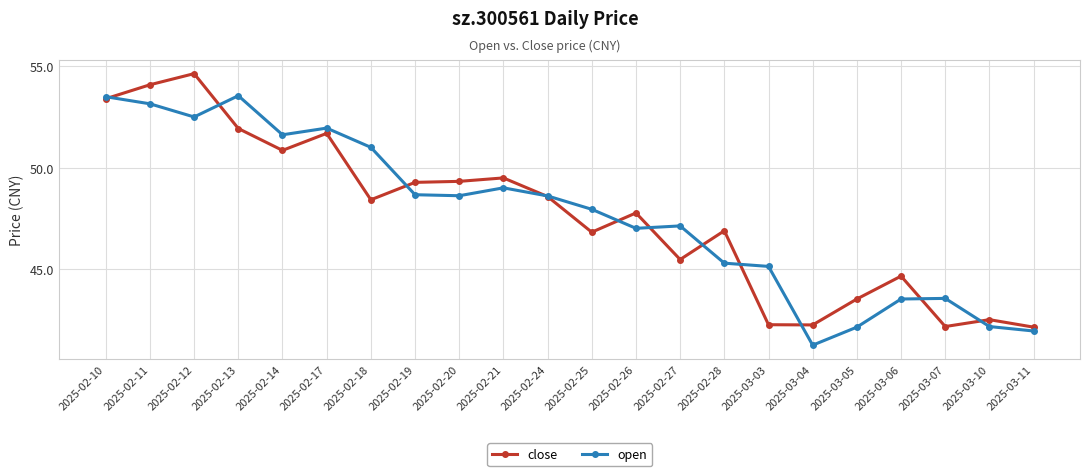

At which label does close first exceed 48?

2025-02-10